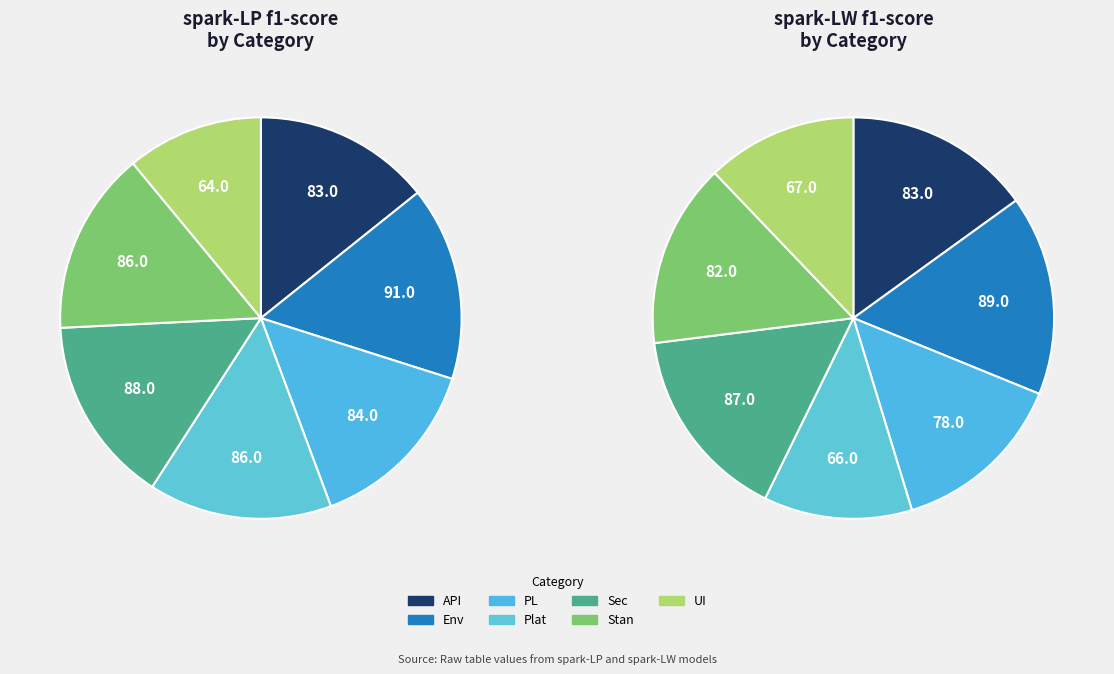

True or false: Env accounts for 26% of the total.

False